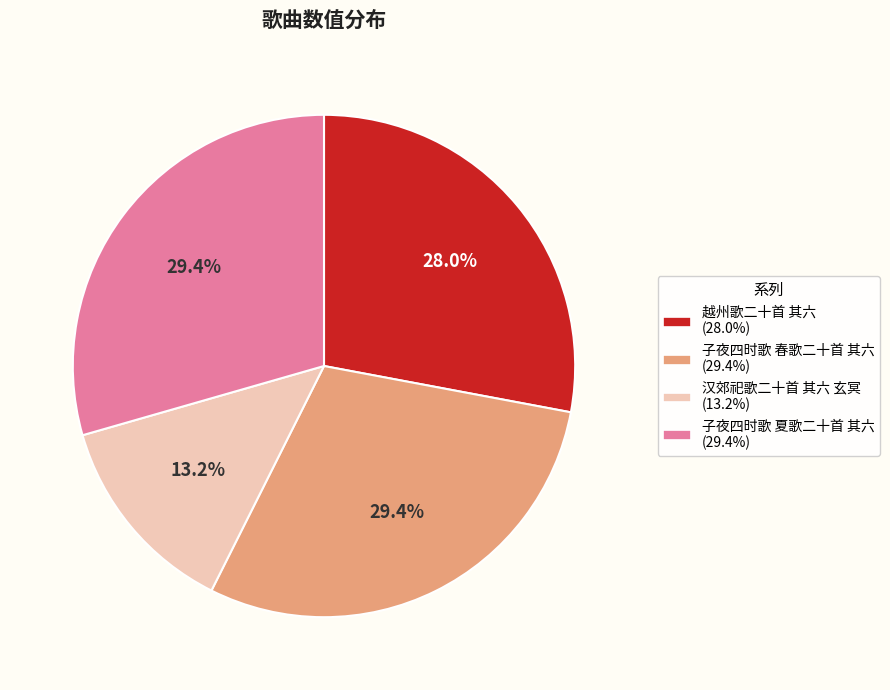

What is the smallest slice in the pie chart?

汉郊祀歌二十首 其六 玄冥